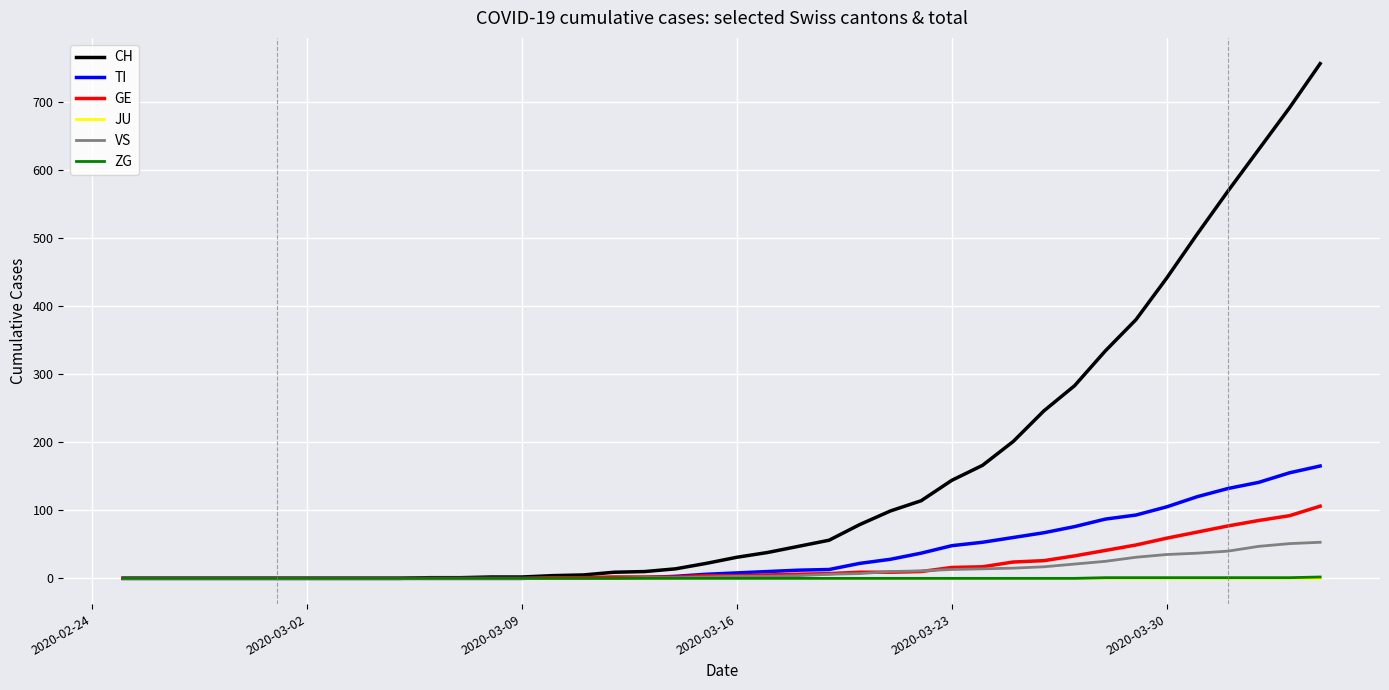

What is the greatest value displayed?

756